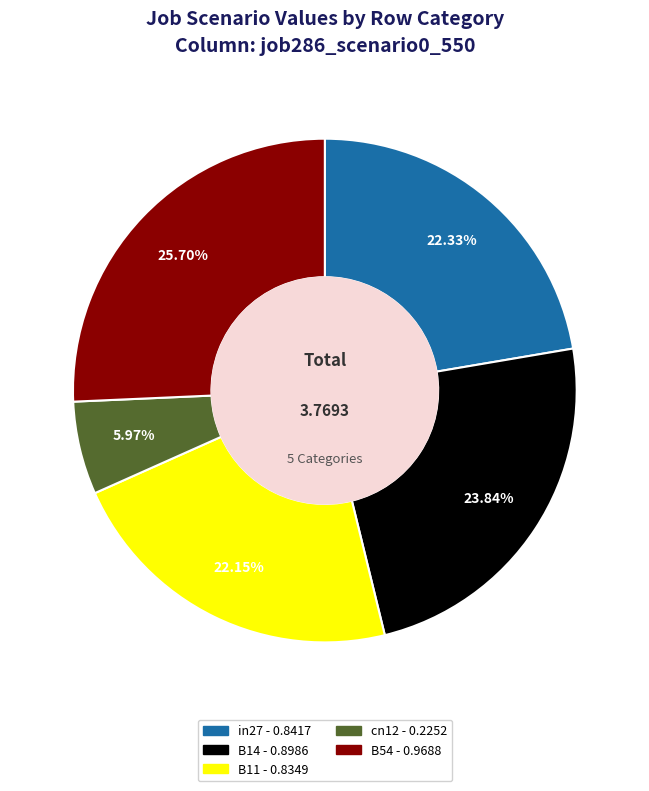

Is B54 the majority of the pie?

No